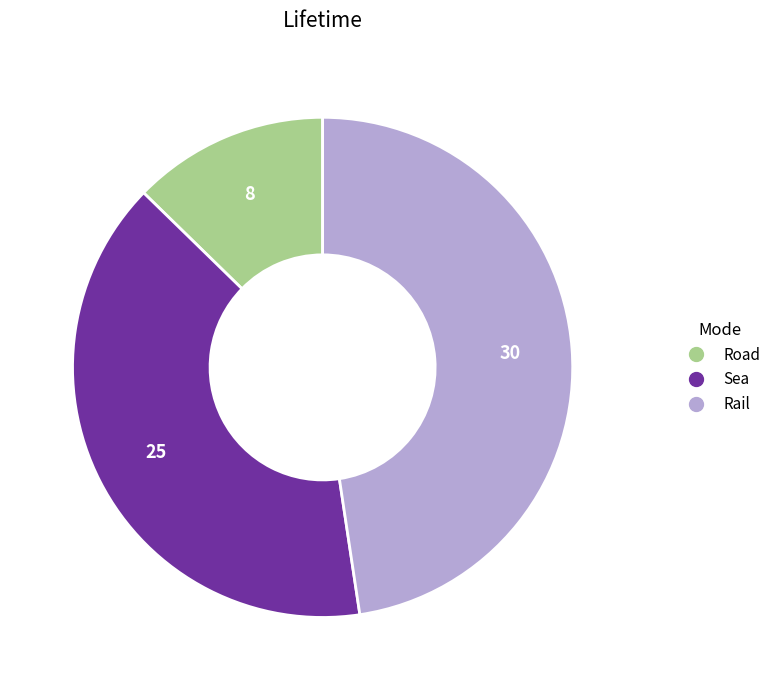

Between Rail and Road, which is larger?

Rail